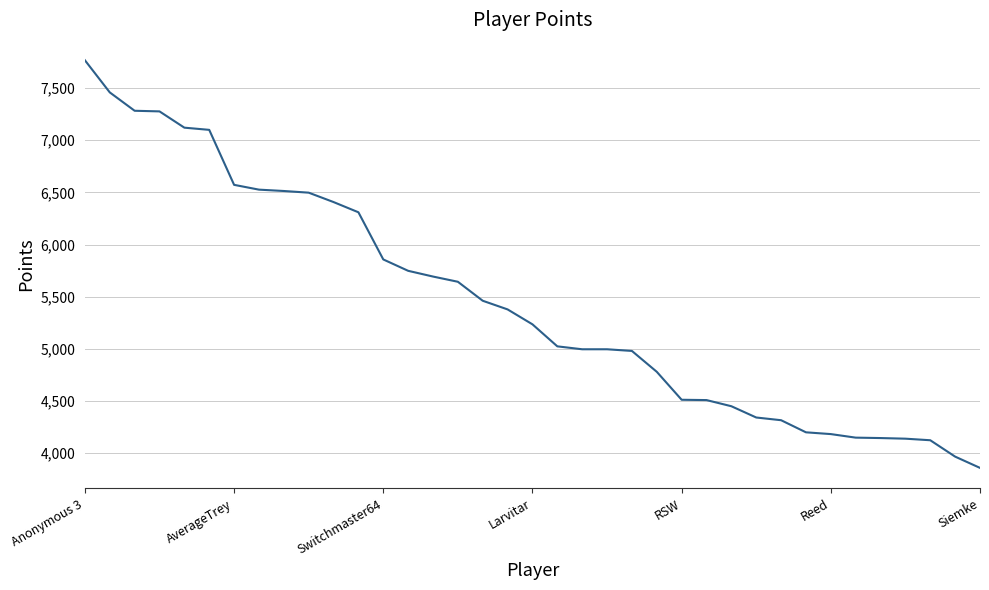

What is the sum of all values?

201511